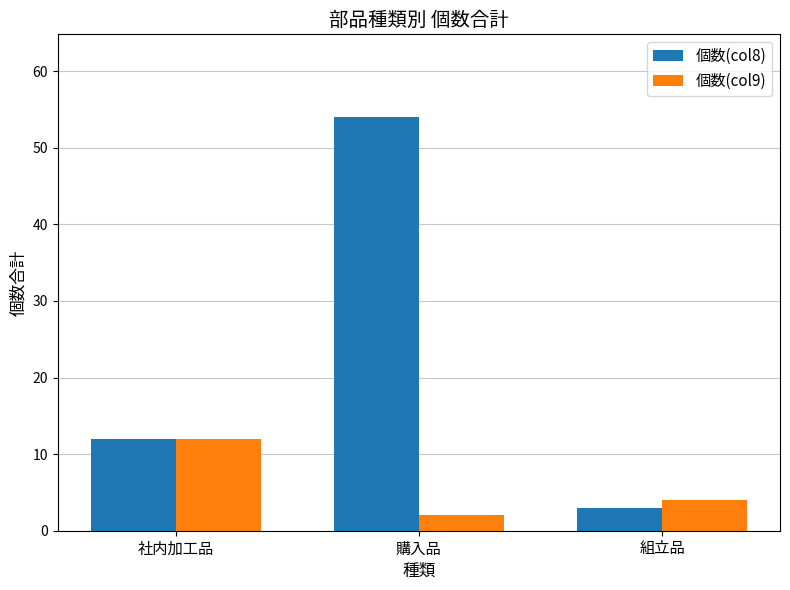

What is the value of the 個数(col8) bar at the 2nd from the left?

54